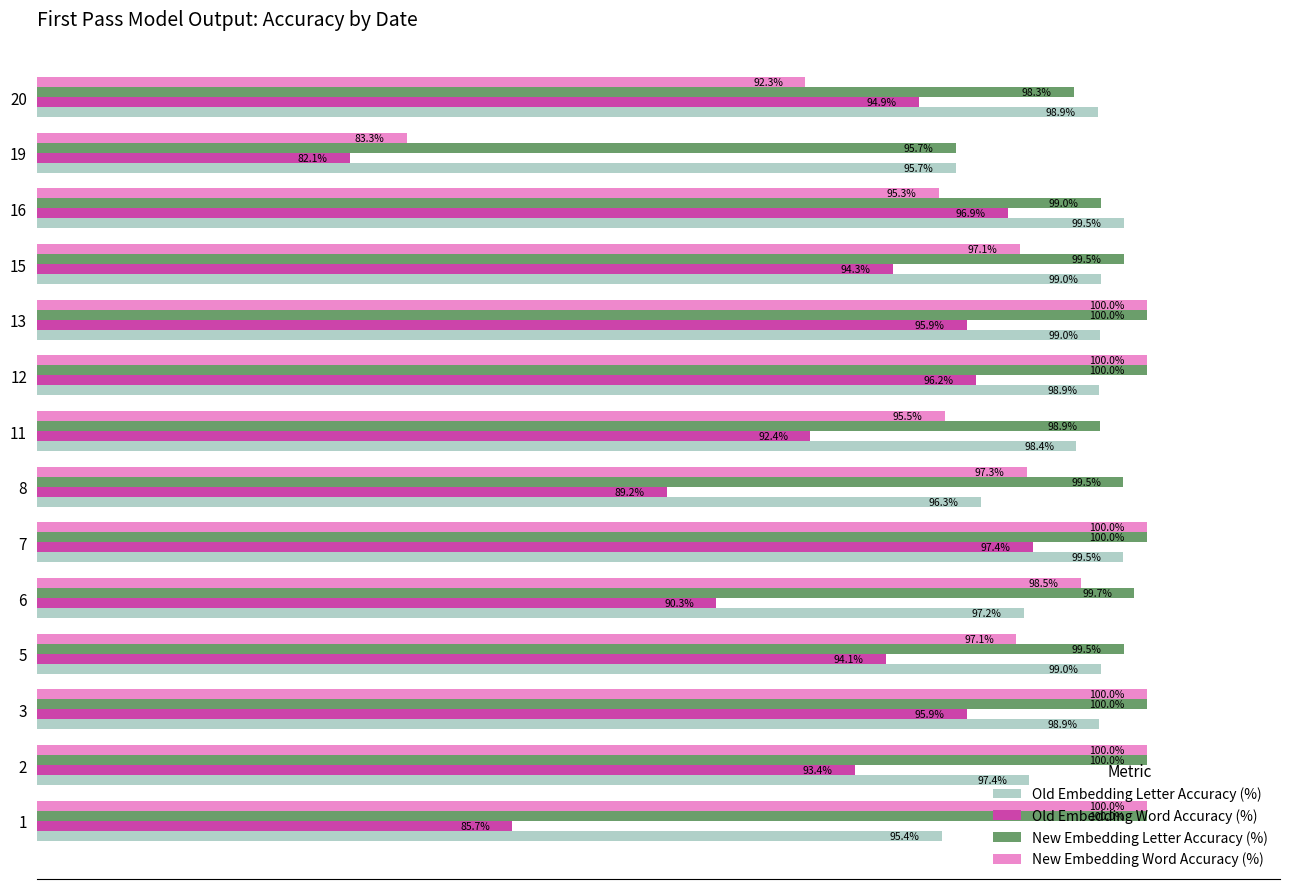

Which series changed the most between 1 and 3?

Old Embedding Word Accuracy (%)